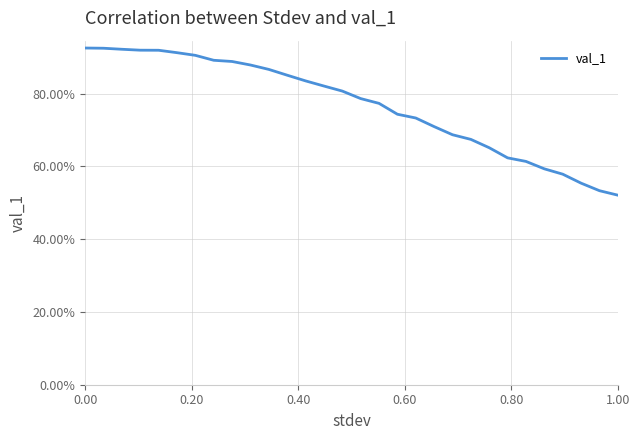

Is this an area chart (filled region under the line)?

No